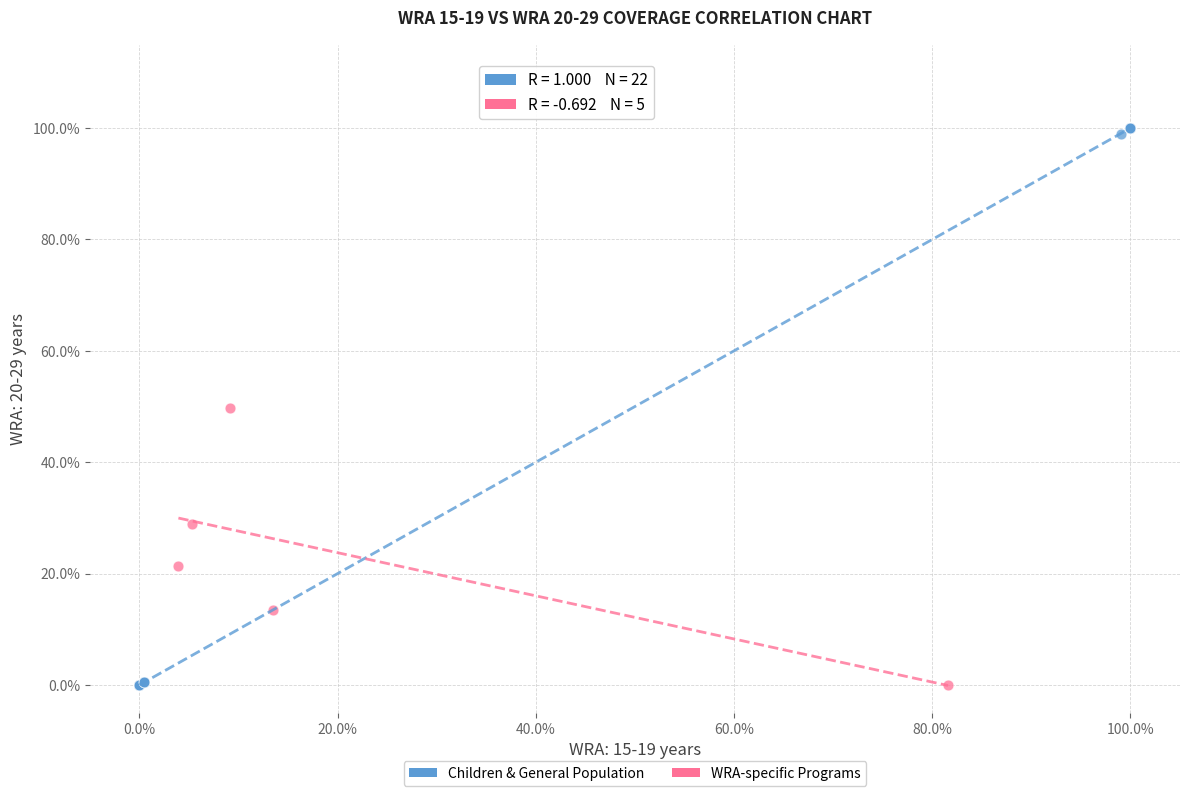

Which series contains the highest Y value?

Children & General Population